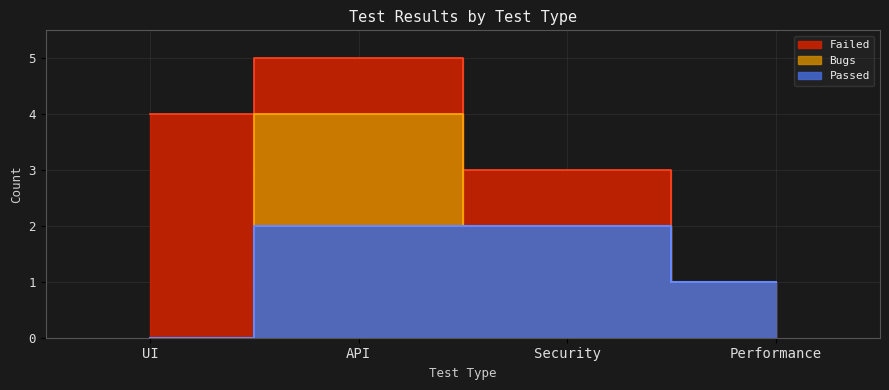

What are all the series names shown in the legend?

Passed, Failed, Bugs